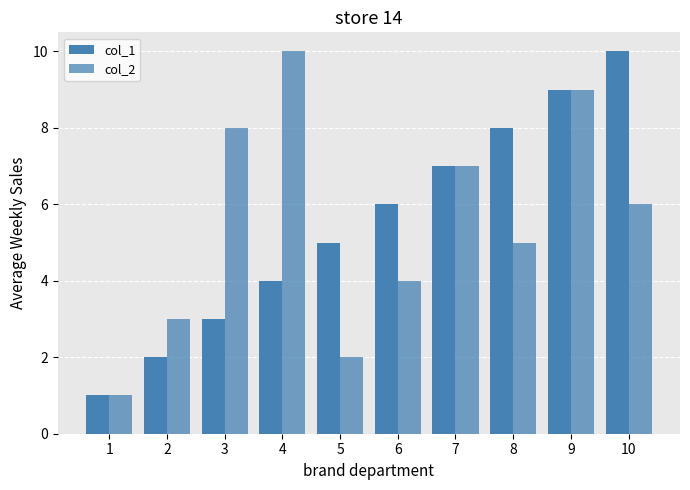

List the labels in order of col_2 value, largest first.

4, 9, 3, 7, 10, 8, 6, 2, 5, 1